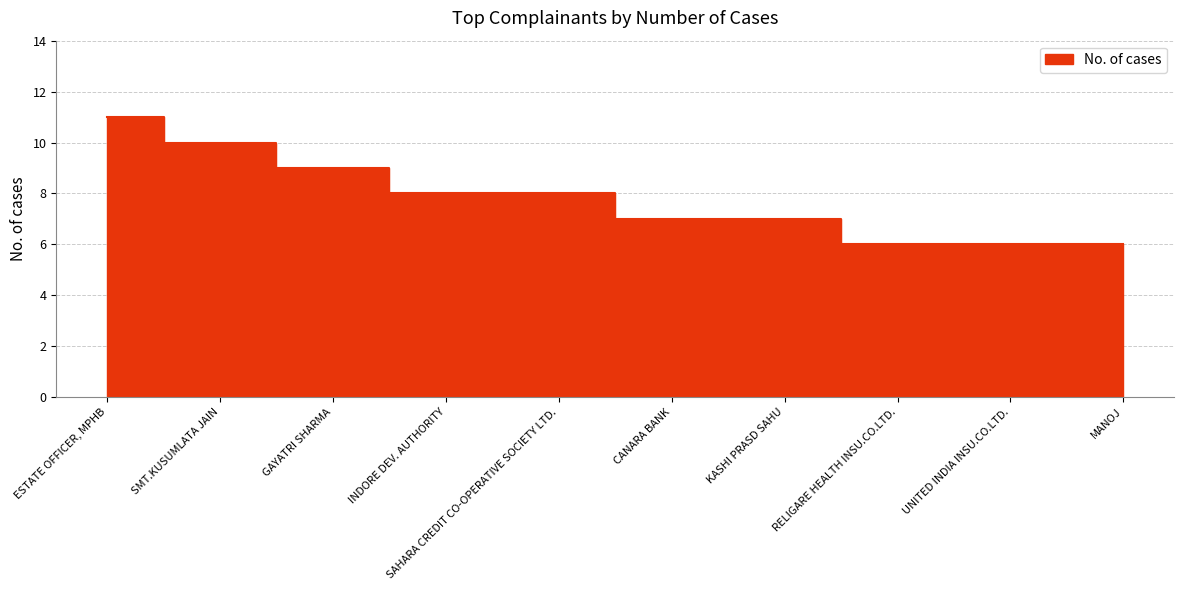

Rank the categories by value from lowest to highest.

RELIGARE HEALTH INSU.CO.LTD., UNITED INDIA INSU.CO.LTD., MANOJ, CANARA BANK, KASHI PRASD SAHU, INDORE DEV. AUTHORITY, SAHARA CREDIT CO-OPERATIVE SOCIETY LTD., GAYATRI SHARMA, SMT.KUSUMLATA JAIN, ESTATE OFFICER, MPHB